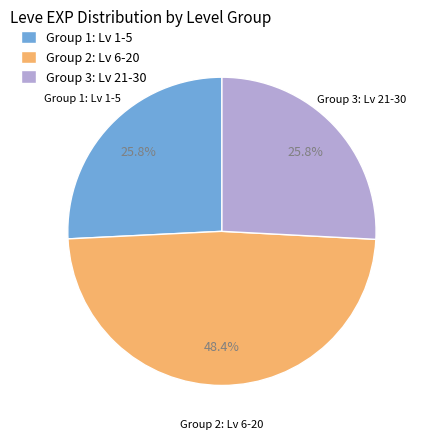

Is there a majority slice in this chart?

No